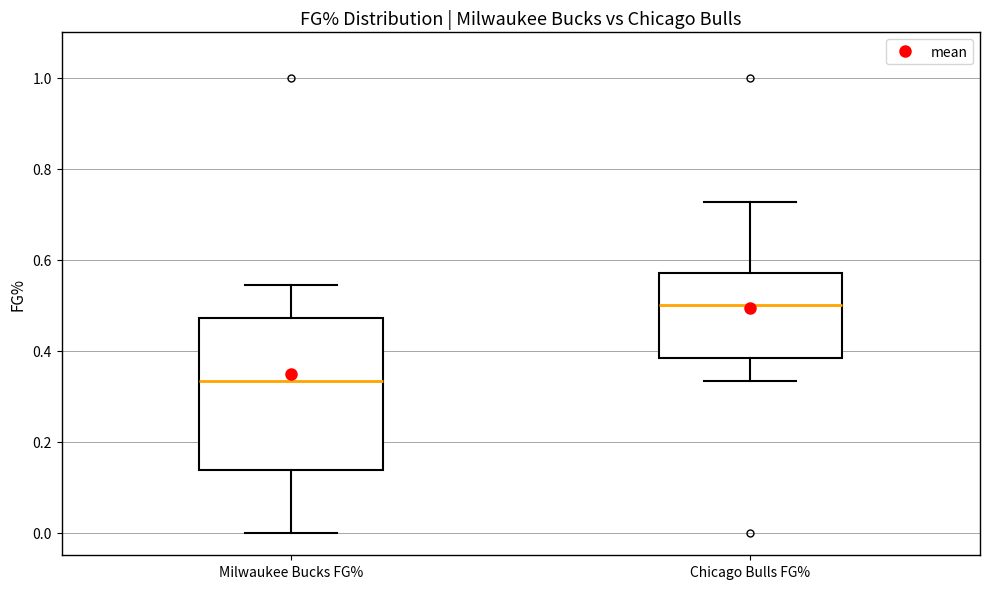

Which box is the tallest, from its lower edge to its upper edge?

Milwaukee Bucks FG%